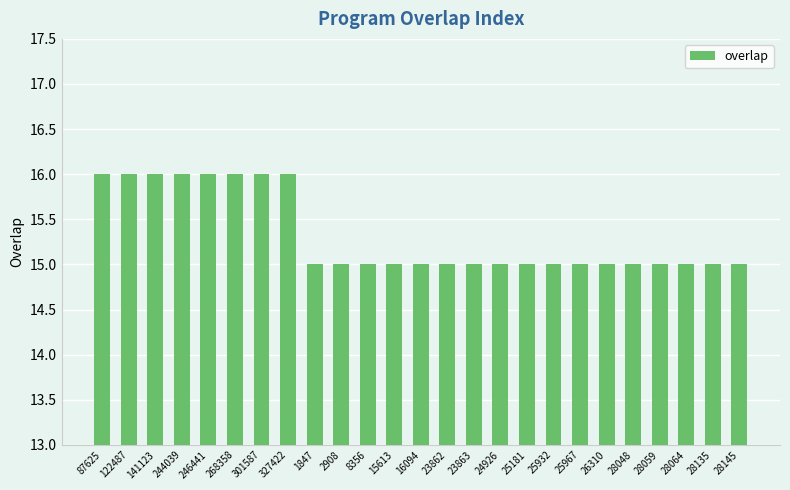

What is the value of the 10th bar from the left?

15